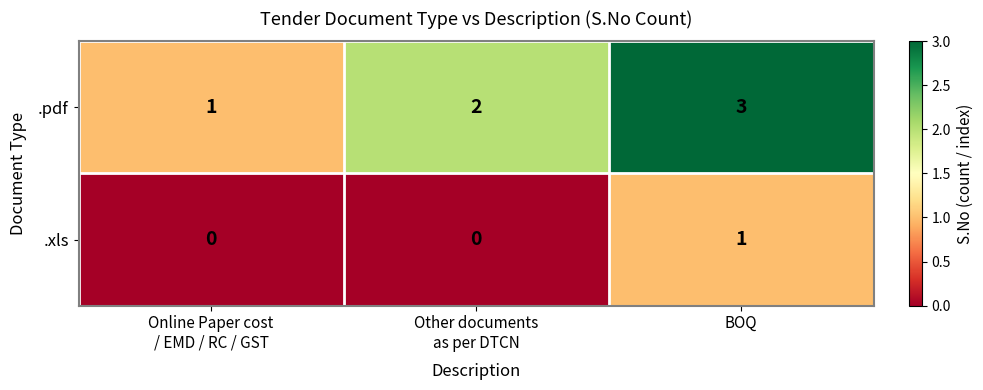

At how many categories does at least one series exceed 0?

3